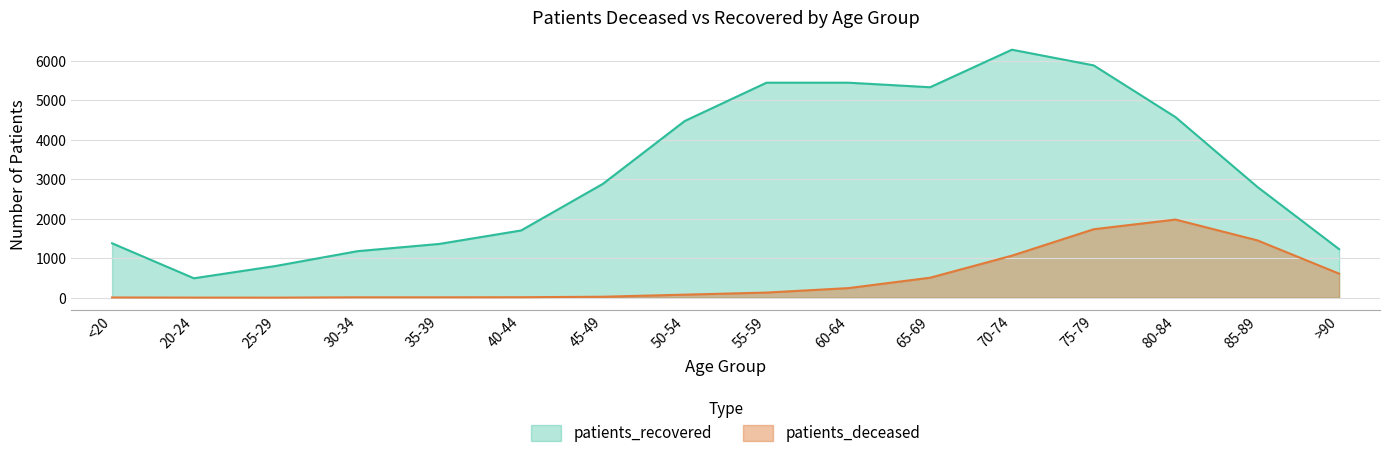

Between 80-84 and 45-49, which is larger?

80-84